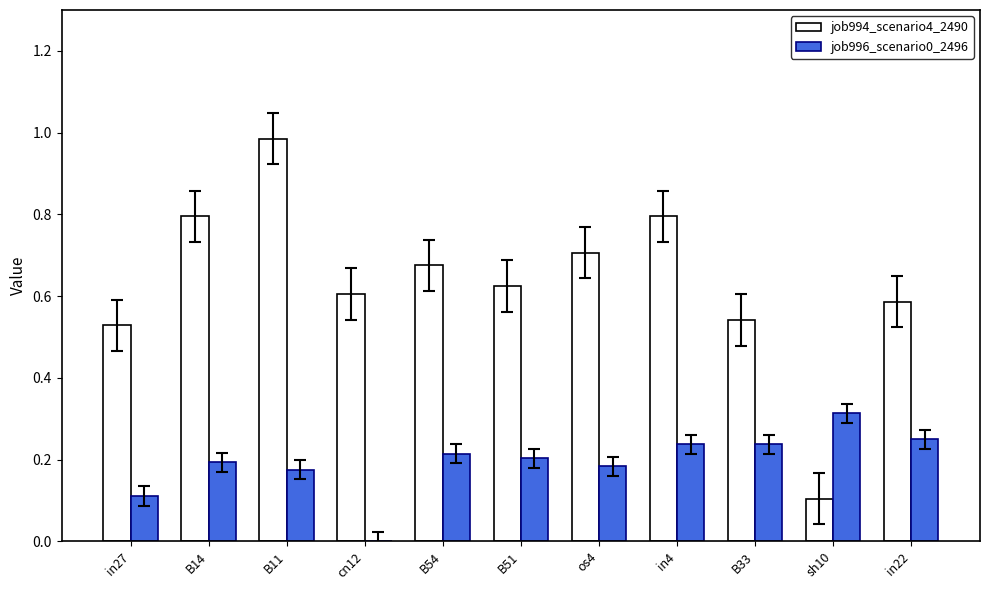

Which series changed the most between cn12 and in22?

job996_scenario0_2496